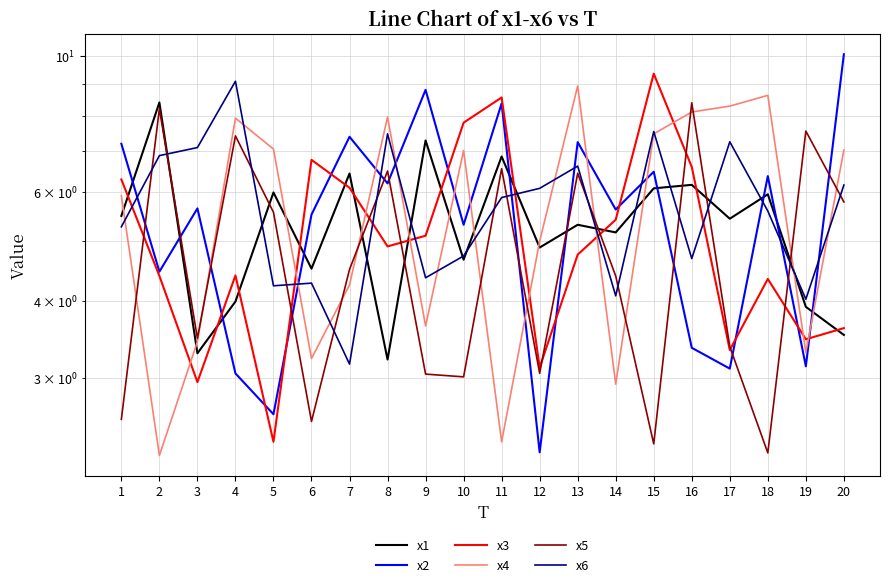

What is the total value across all series at 18?

33.2